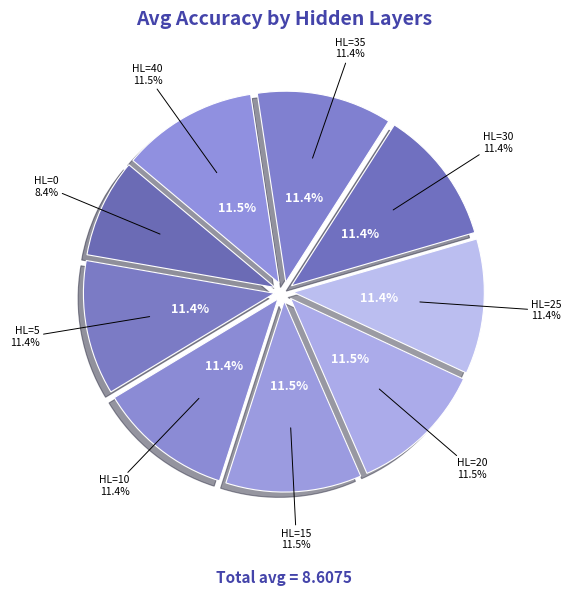

To the nearest percent, what is the average slice percentage?

11%